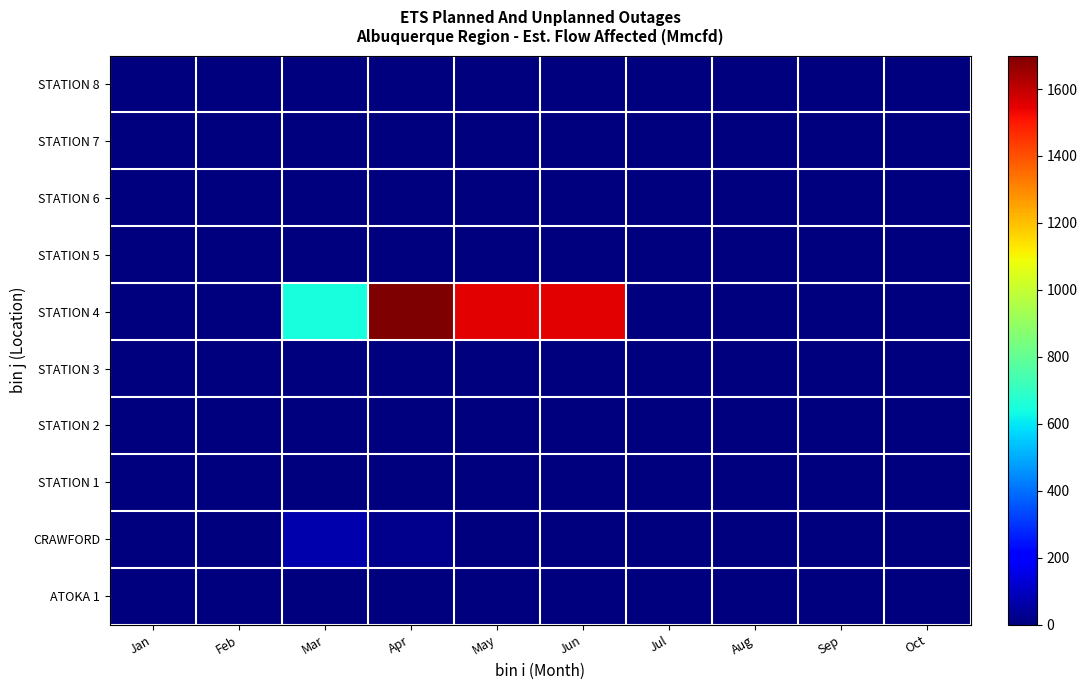

Count the number of data series in this chart.

10